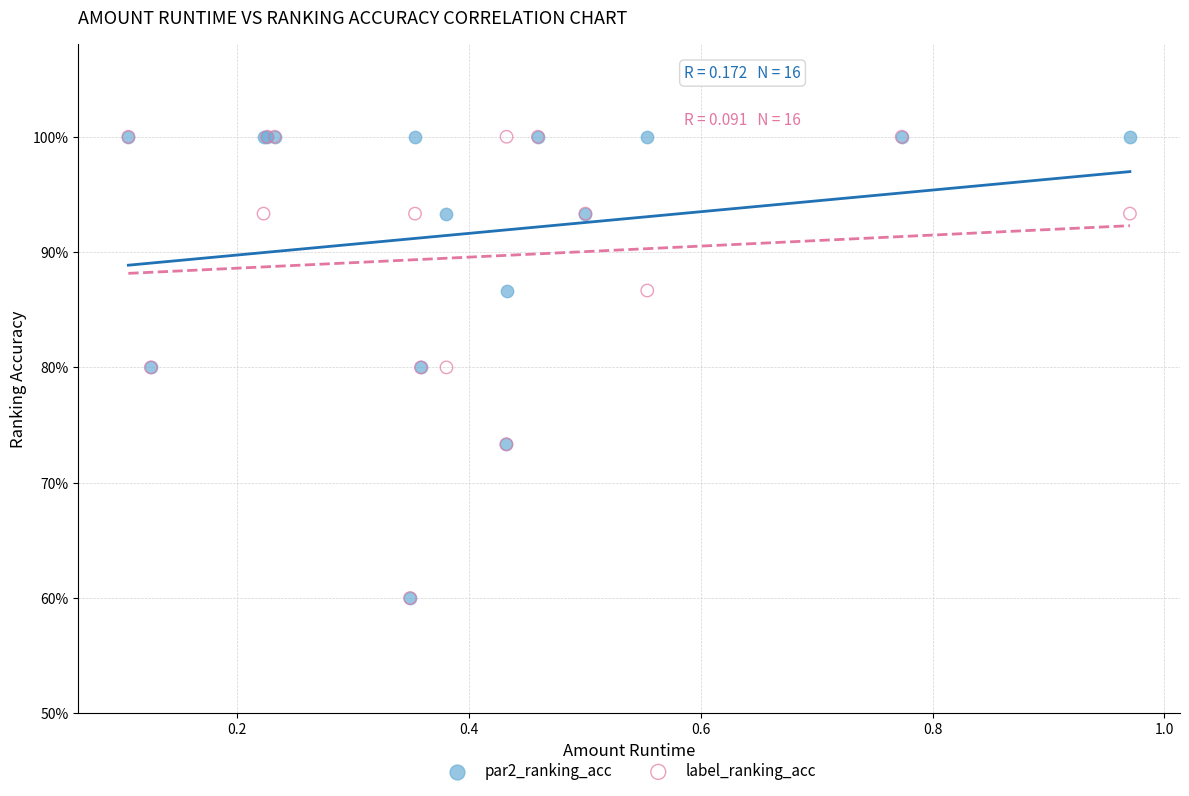

What are all the series names shown in the legend?

par2_ranking_acc, label_ranking_acc